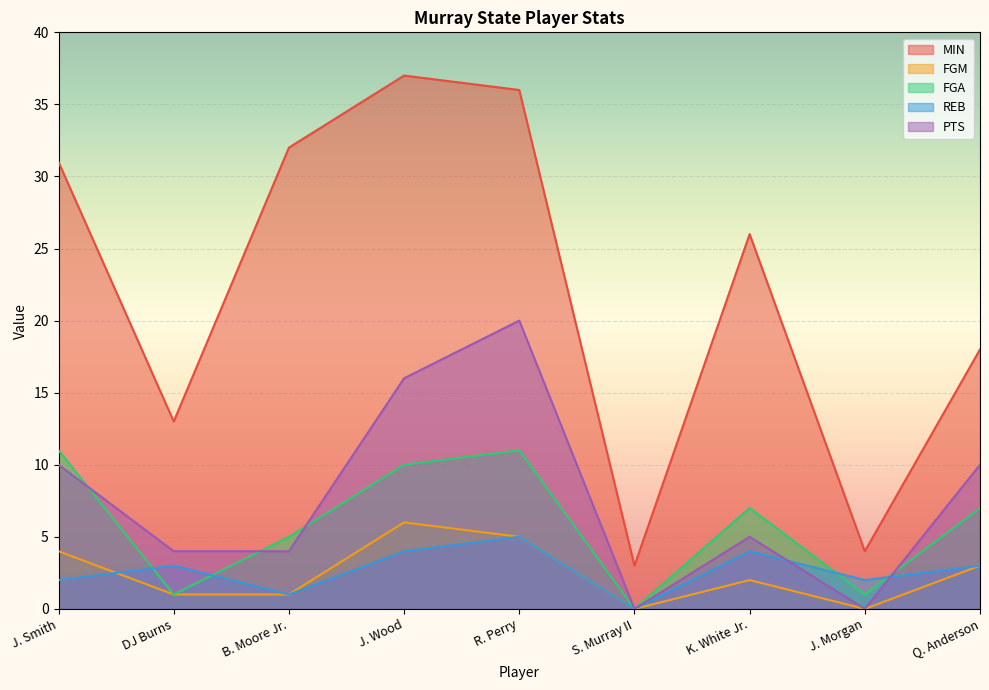

Reading left to right, what are all the values shown in this chart?

MIN: 31	13	32	37	36	3	26	4	18
FGM: 4	1	1	6	5	0	2	0	3
FGA: 11	1	5	10	11	0	7	1	7
REB: 2	3	1	4	5	0	4	2	3
PTS: 10	4	4	16	20	0	5	0	10